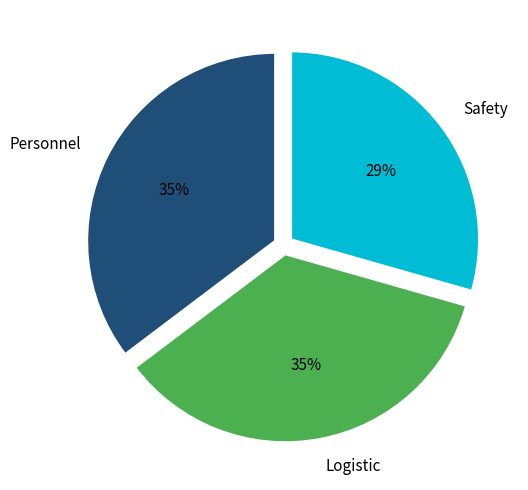

The Logistic slice represents 27% of the pie. True or false?

False